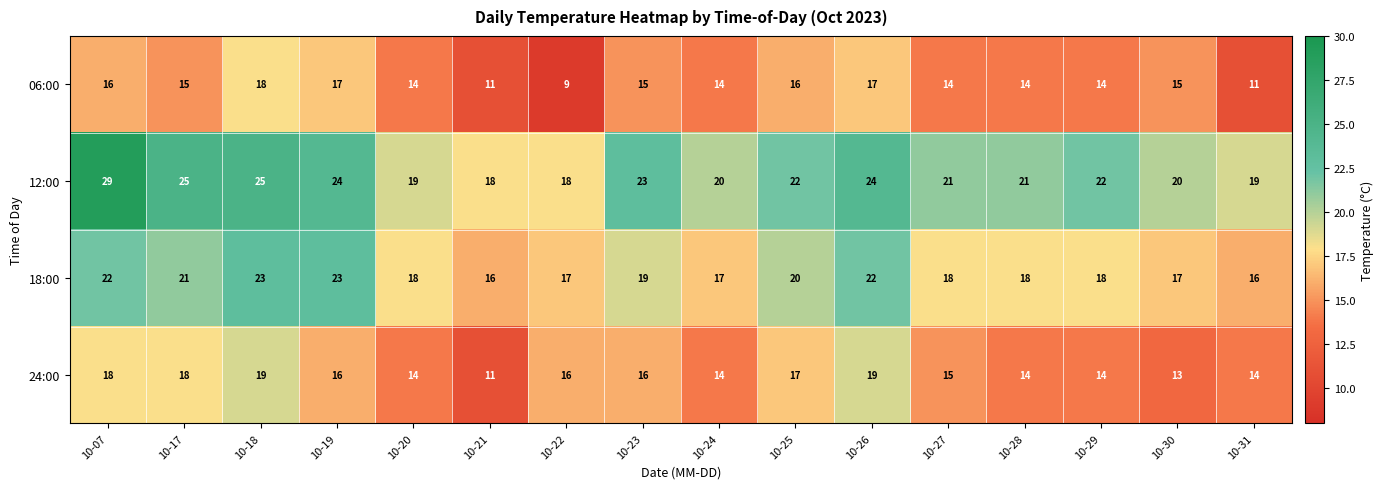

How many 18:00 values are between 17 and 22?

12